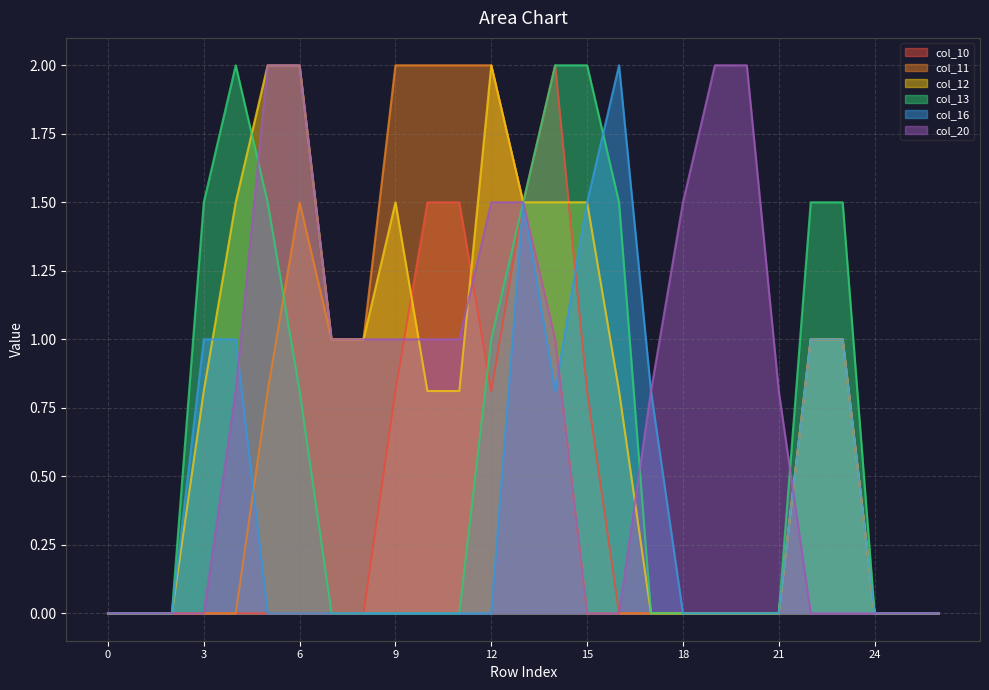

How many lines are shown in the chart?

6